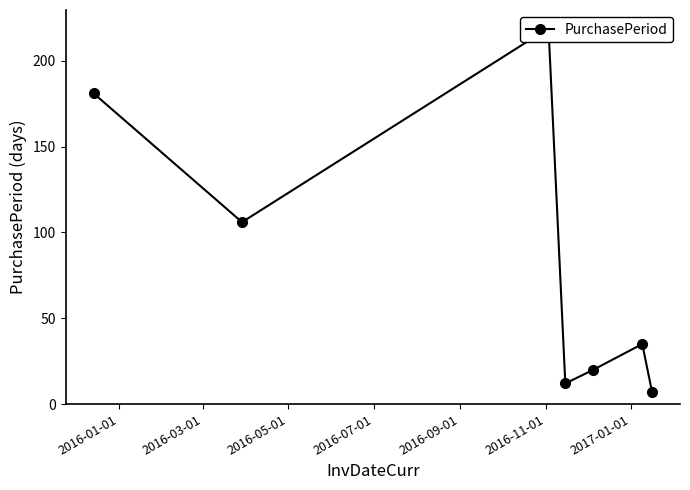

What is the average value?

83